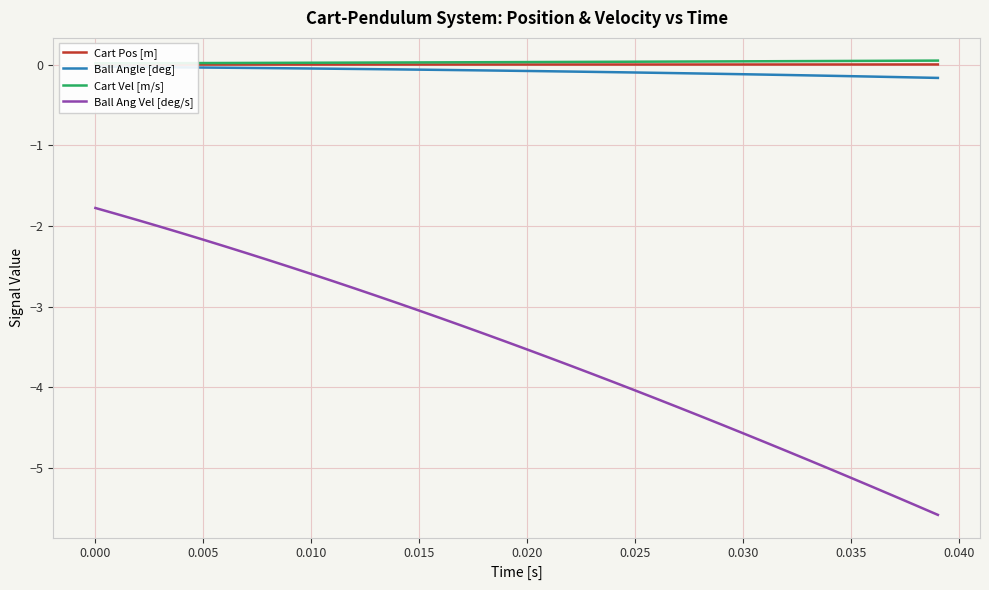

Is it true that Ball Ang Vel [deg/s] equals -2.9 at 0.015?

False